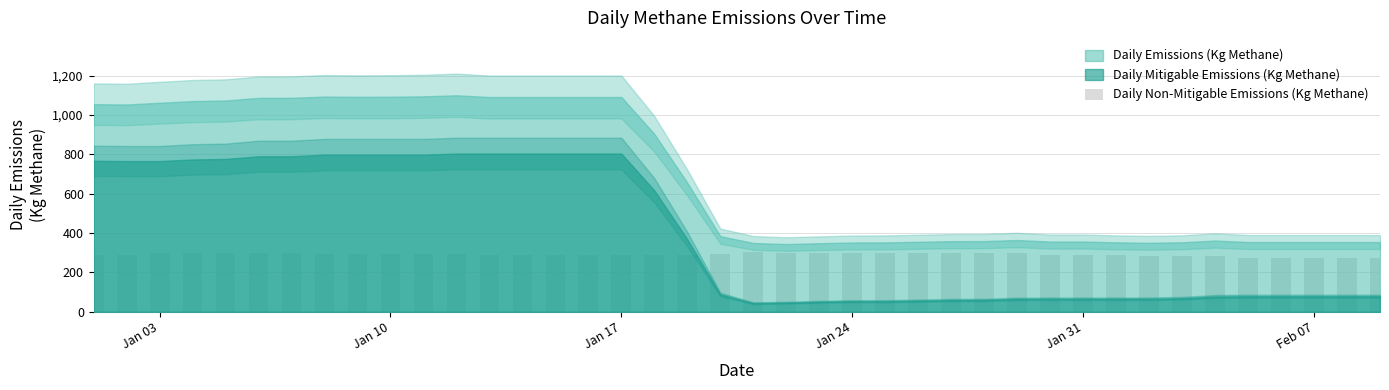

What is the sum of all values?

11638.5